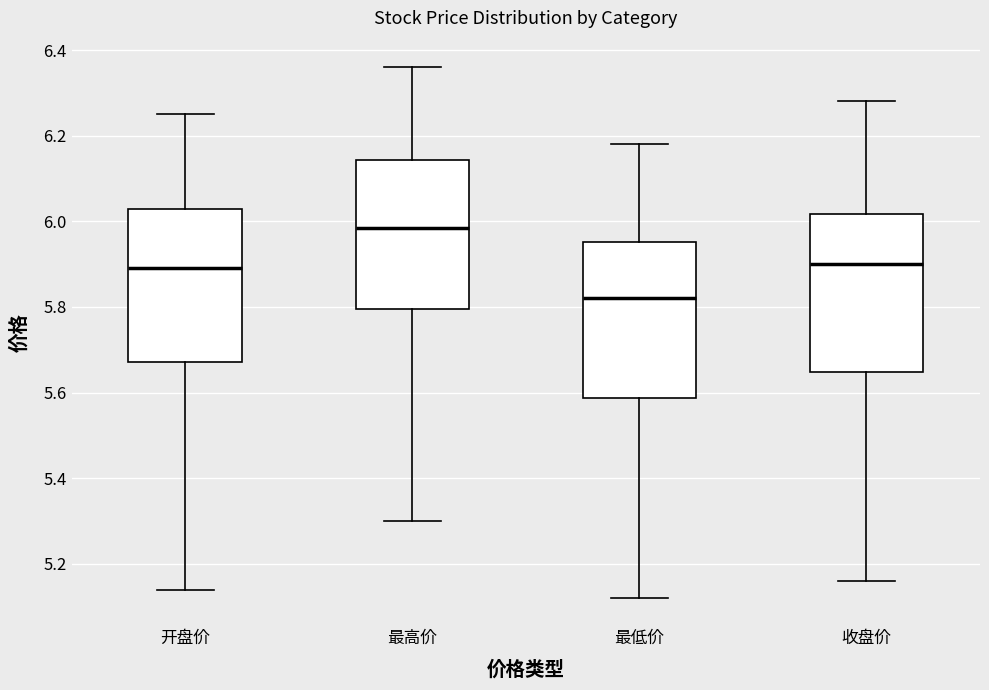

Where does the lower whisker of the box for 收盘价 end on the y-axis? The values are not printed on the chart, so give them approximately, as read against the axis.

5.16